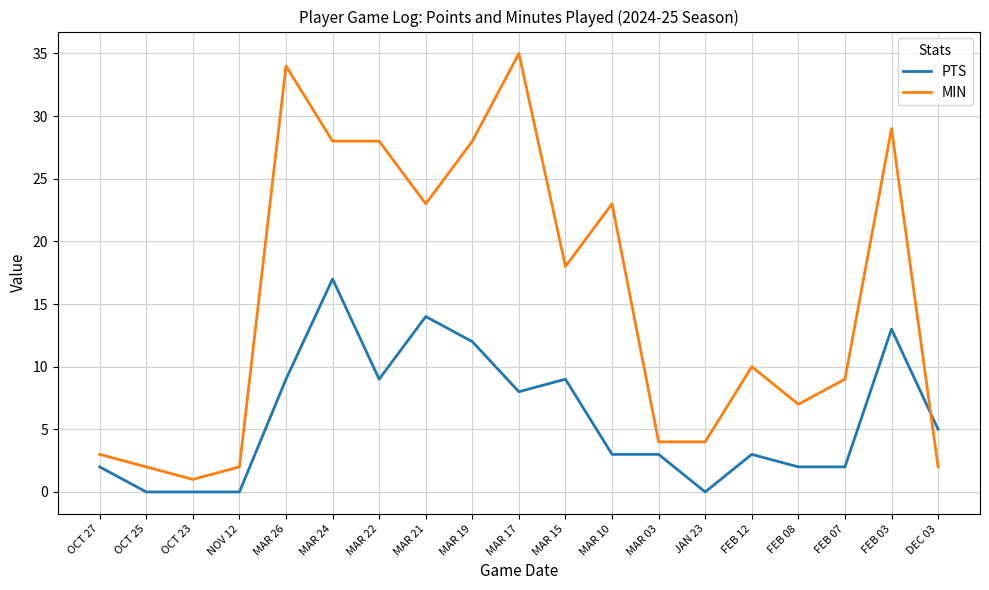

What is the difference between the PTS values at FEB 07 and MAR 15?

7